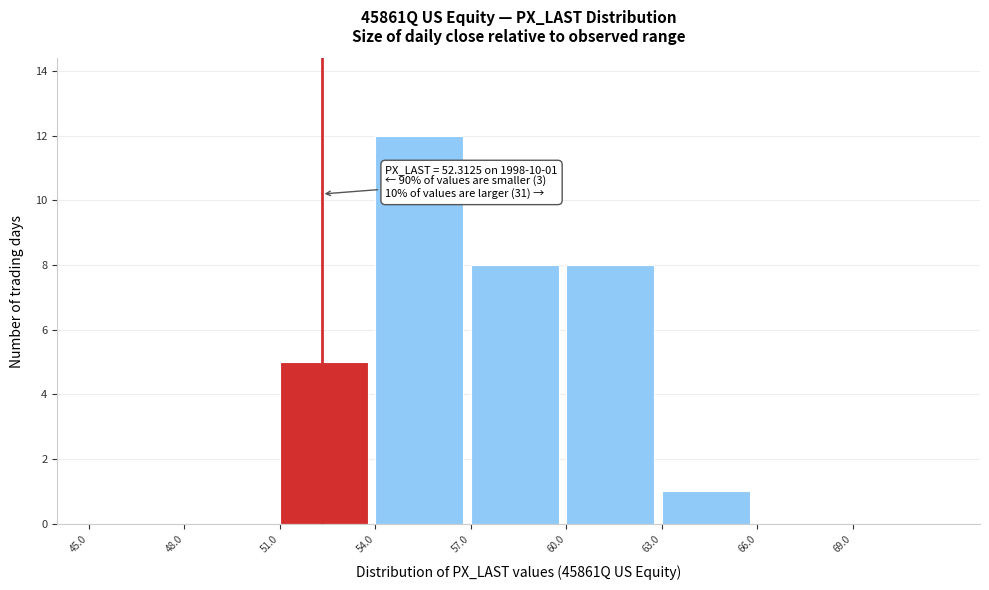

Which range on the x-axis has the tallest bar?

54 to 57